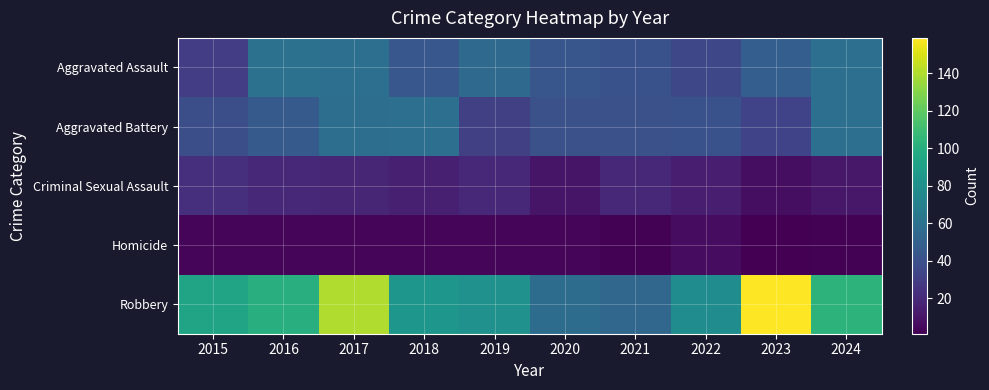

What is the difference between the highest and lowest values at 2018?

81